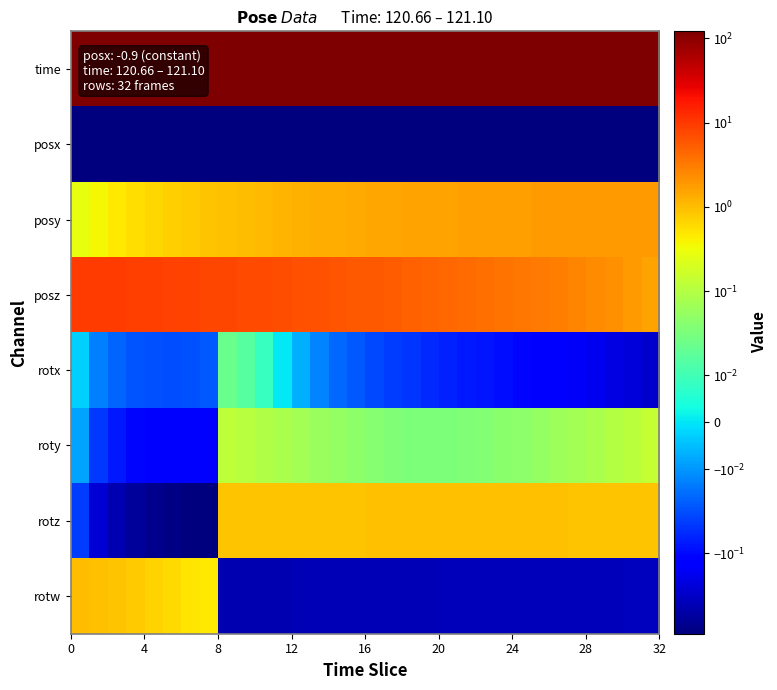

Rank the series by their maximum value, from lowest to highest.

posx, rotx, roty, rotz, rotw, posy, posz, time